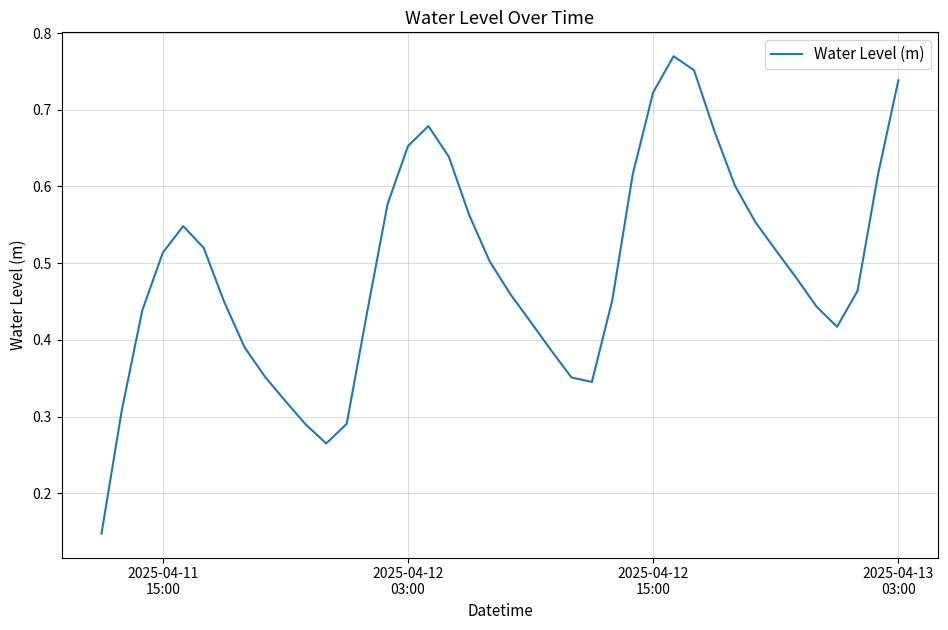

How many lines are shown in the chart?

1